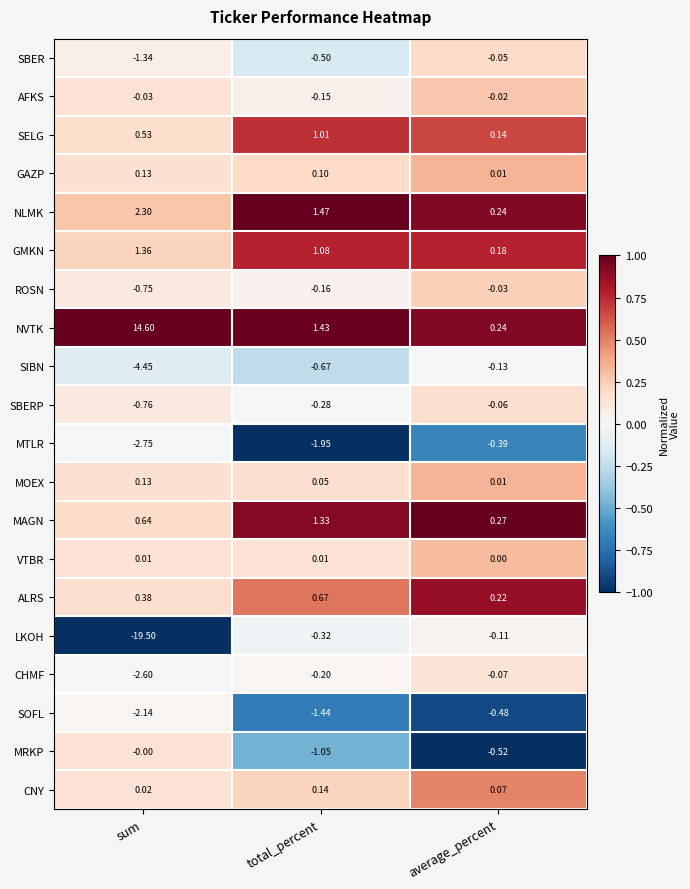

Which series has the largest range (max minus min)?

LKOH